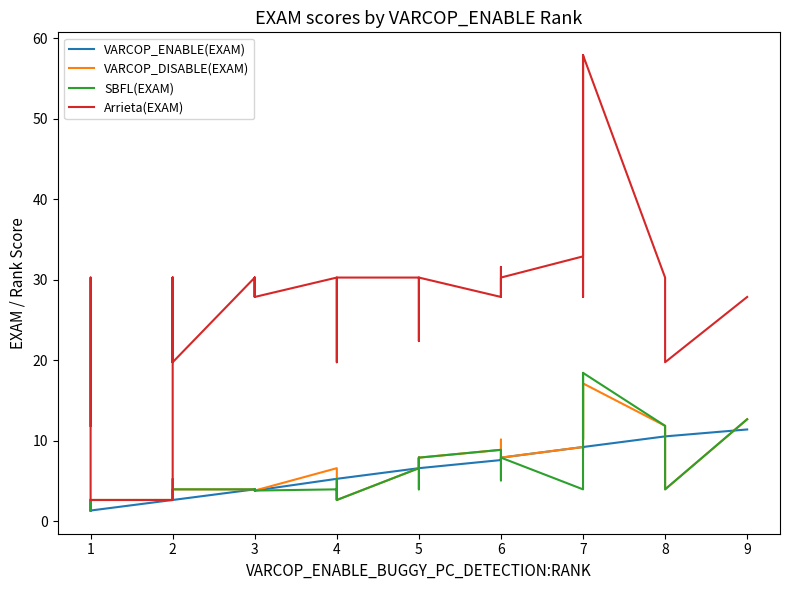

Does the chart have visible grid lines?

No